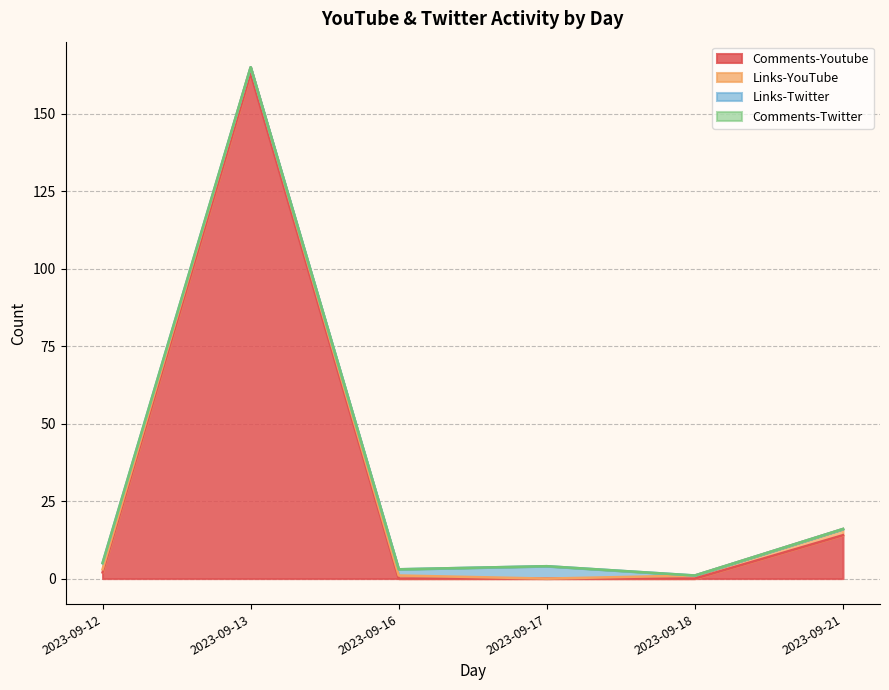

Reading left to right, list all the values displayed in this chart.

Comments-Youtube: 2023-09-12=2	2023-09-13=163	2023-09-16=0	2023-09-17=0	2023-09-18=0	2023-09-21=14
Links-YouTube: 2023-09-12=1	2023-09-13=2	2023-09-16=1	2023-09-17=0	2023-09-18=1	2023-09-21=2
Links-Twitter: 2023-09-12=2	2023-09-13=0	2023-09-16=2	2023-09-17=4	2023-09-18=0	2023-09-21=0
Comments-Twitter: 2023-09-12=0	2023-09-13=0	2023-09-16=0	2023-09-17=0	2023-09-18=0	2023-09-21=0